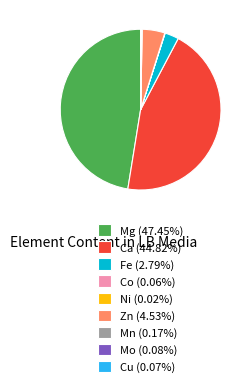

Is the sum of Ca (44.82%) and Mg (47.45%) greater than half?

Yes